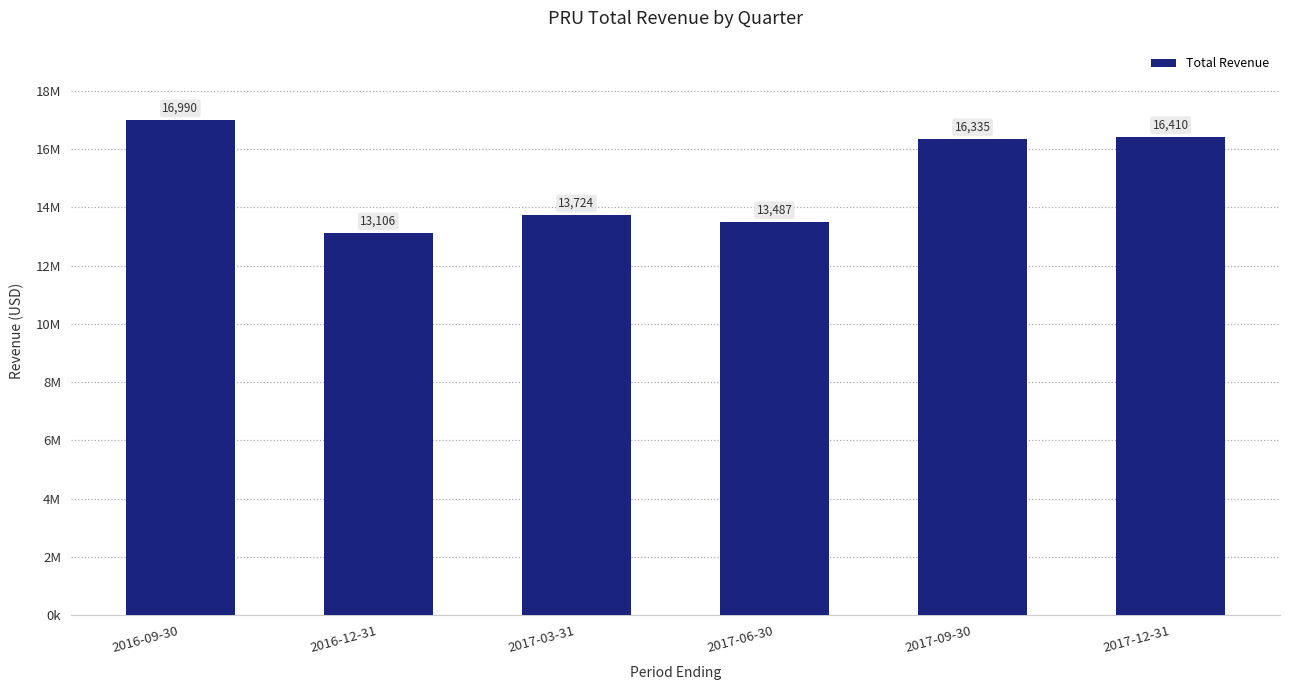

Reading left to right, what are all the values shown in this chart?

2016-09-30=16990000	2016-12-31=13106000	2017-03-31=13724000	2017-06-30=13487000	2017-09-30=16335000	2017-12-31=16410000